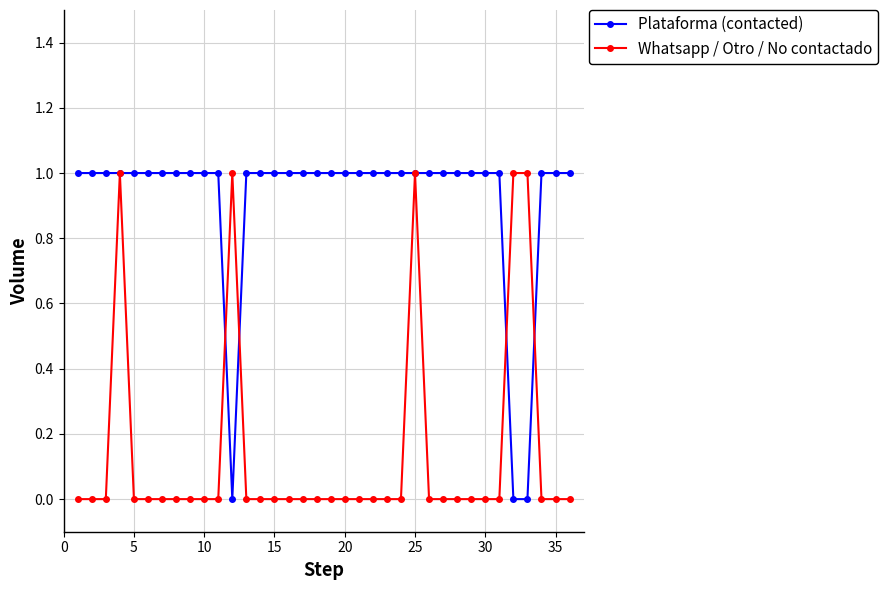

True or false: Whatsapp / Otro / No contactado has more than 2 interior local peaks.

True